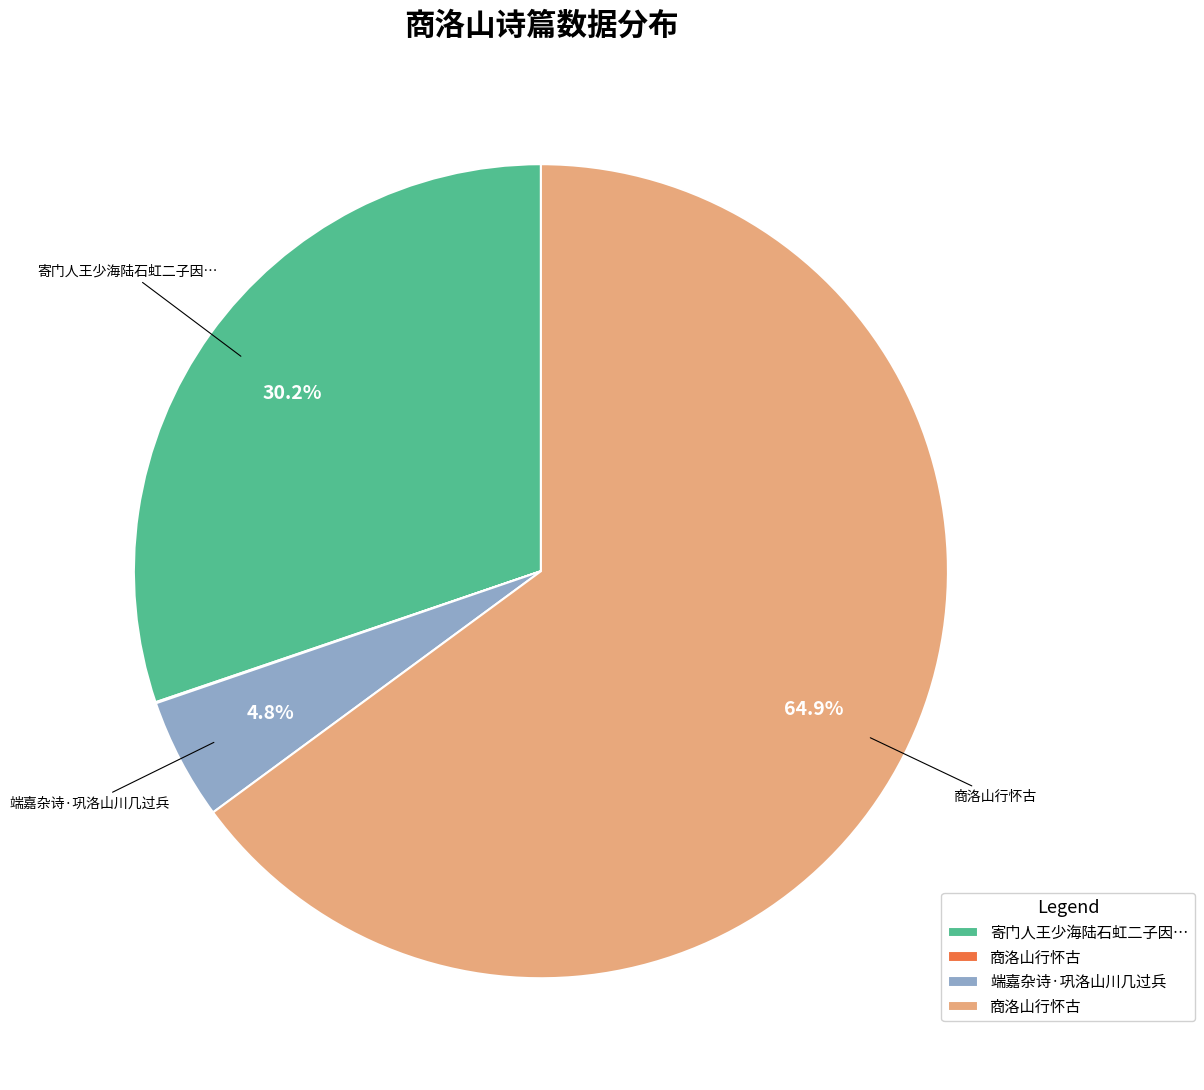

Does any single category account for the majority?

Yes